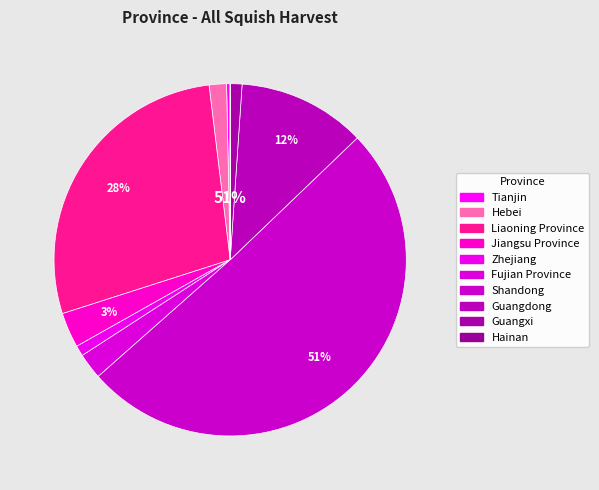

Does any single category account for the majority?

Yes